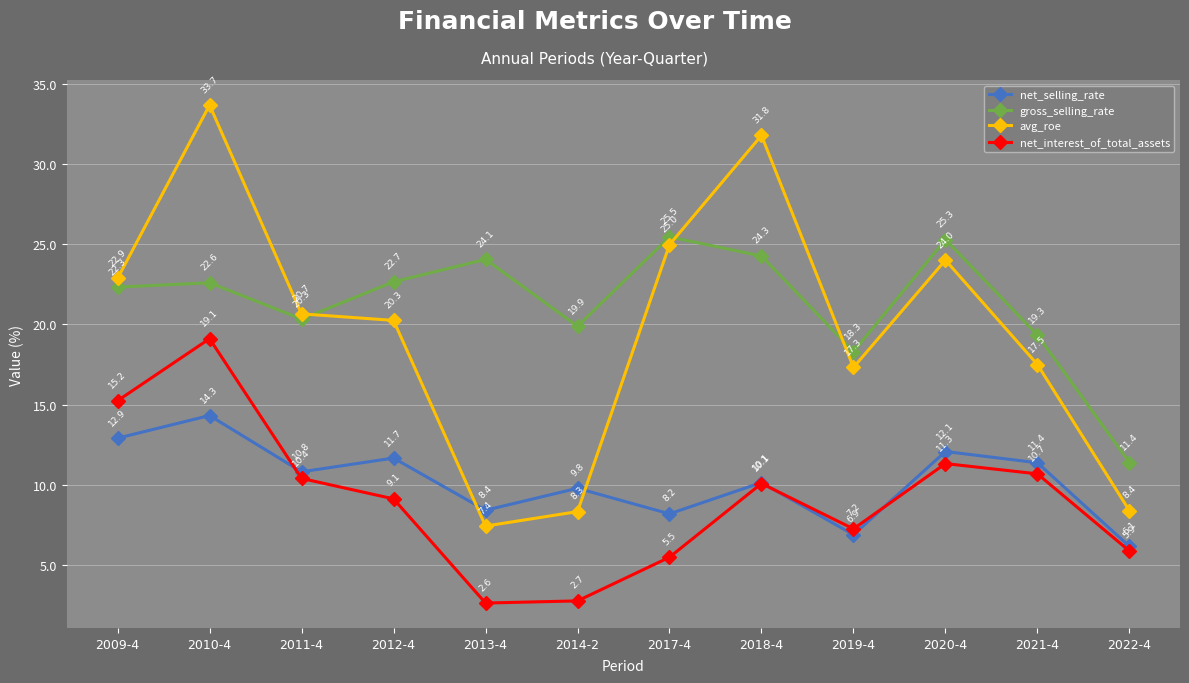

Reading left to right, transcribe all the data shown in this chart.

net_selling_rate: 12.9	14.3	10.8	11.7	8.4	9.8	8.2	10.1	6.9	12.1	11.4	6.1
gross_selling_rate: 22.3	22.6	20.3	22.7	24.1	19.9	25.5	24.3	18.3	25.3	19.3	11.4
avg_roe: 22.9	33.7	20.7	20.3	7.4	8.3	25.0	31.8	17.3	24.0	17.5	8.4
net_interest_of_total_assets: 15.2	19.1	10.4	9.1	2.6	2.7	5.5	10.1	7.2	11.3	10.7	5.9